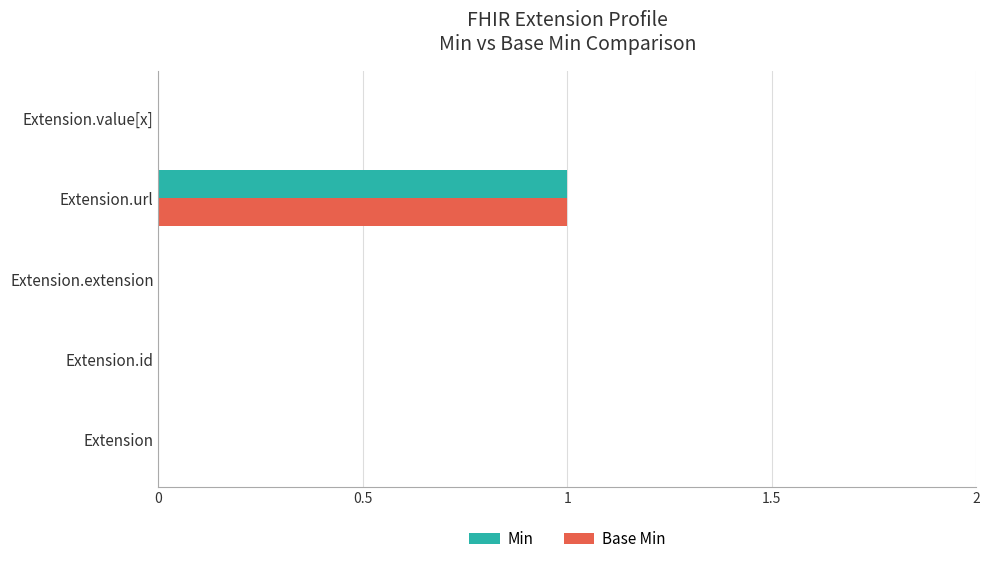

How many distinct data groups are displayed?

2